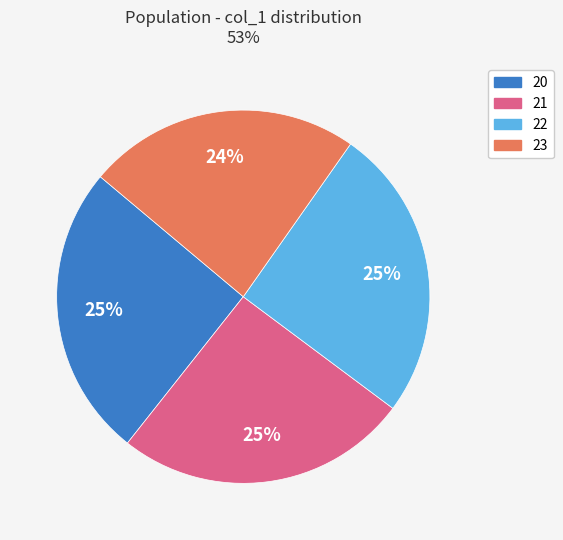

Combined, do 21 and 23 account for over 50%?

No